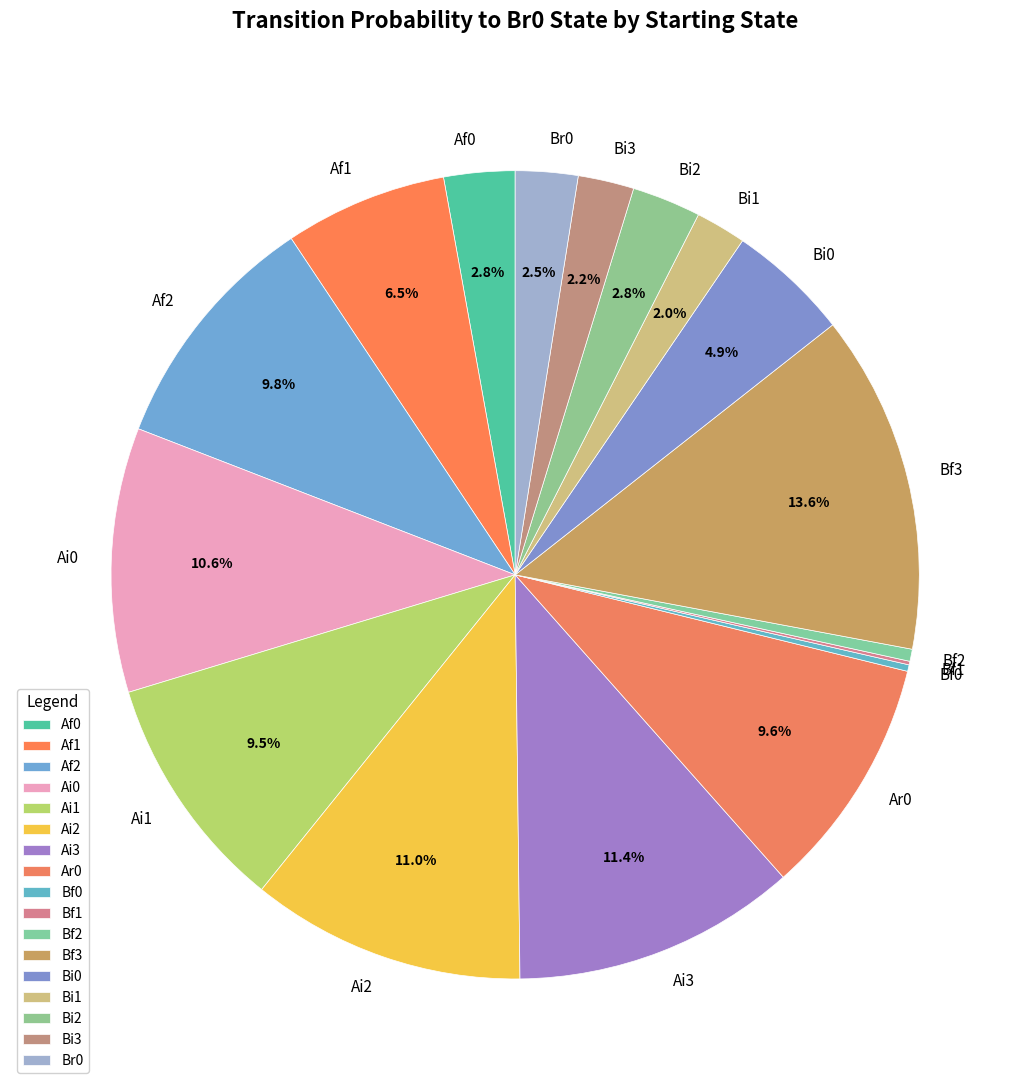

To the nearest percent, what portion does Ar0 represent?

10%